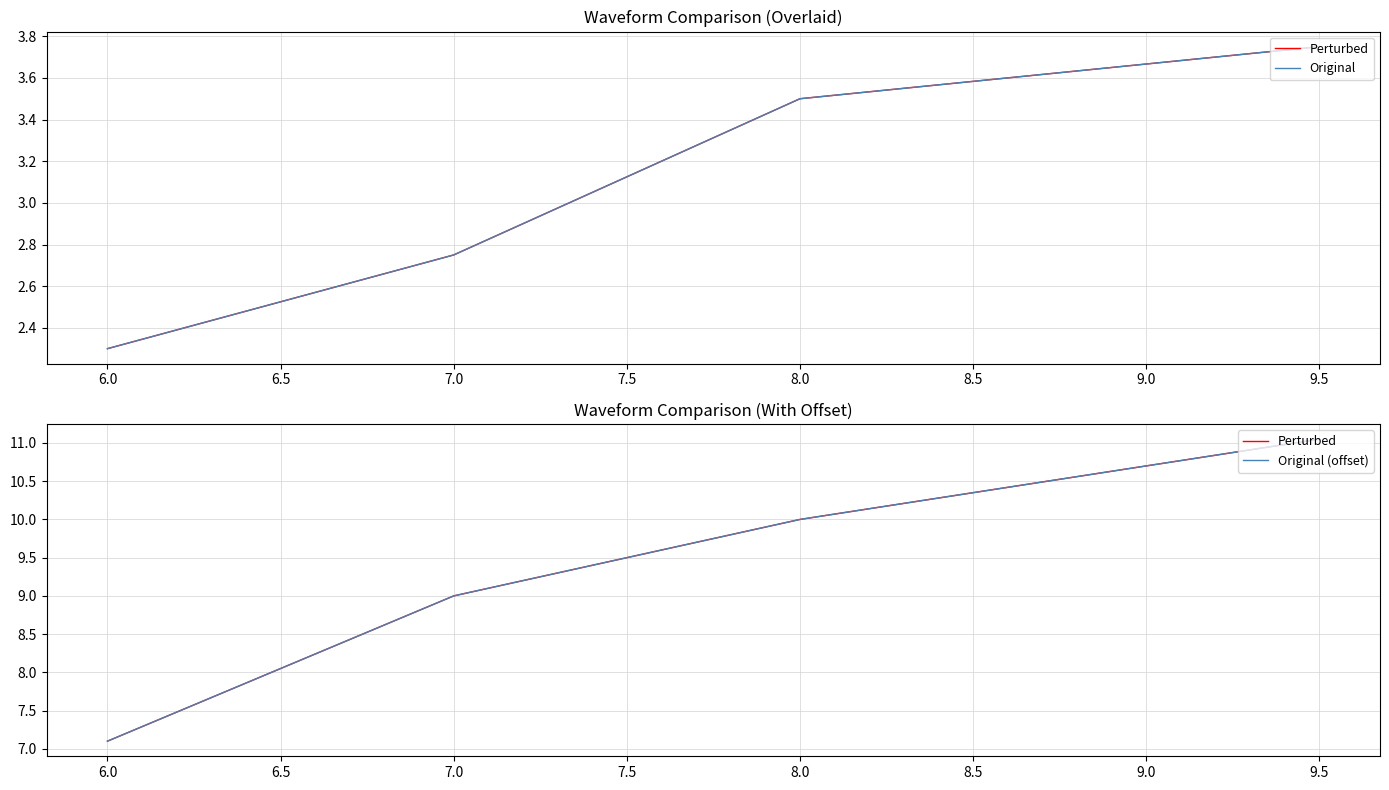

Which series changed the most between 7.0 and 9.5?

Perturbed